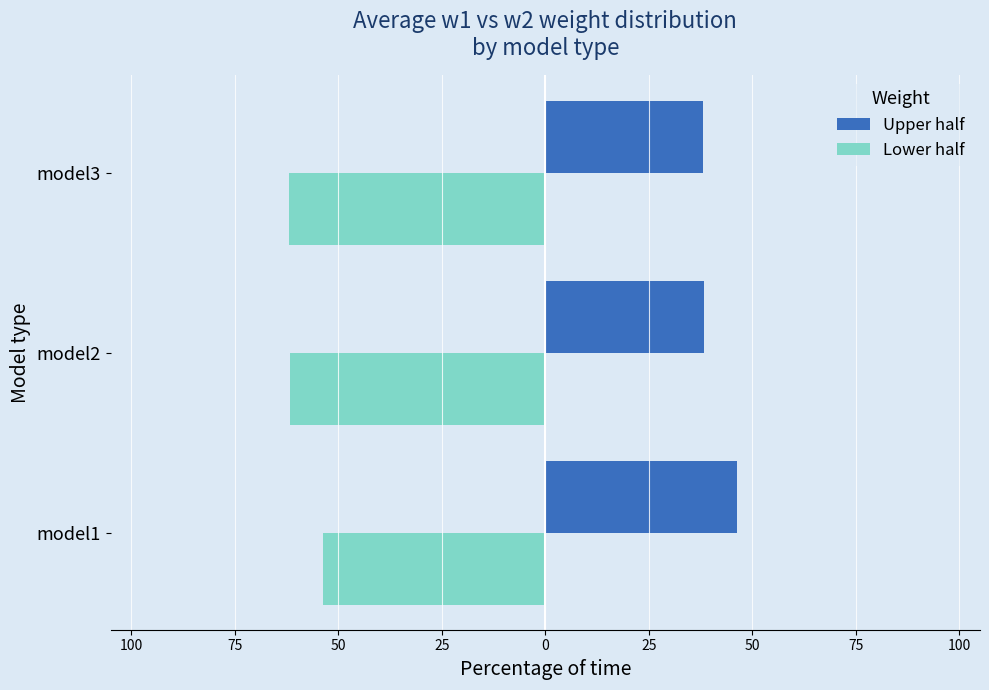

What are all the series names shown in the legend?

Upper half, Lower half